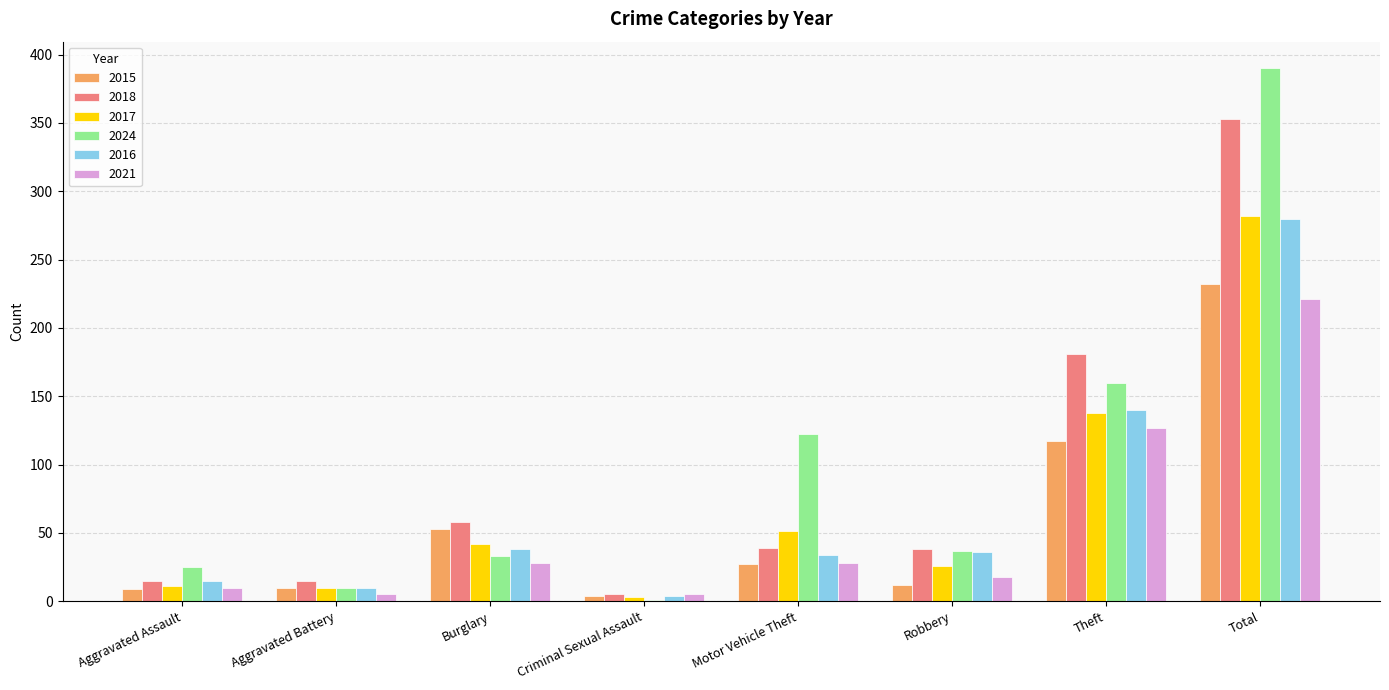

Is it true that 2024 equals 10 at Aggravated Battery?

True